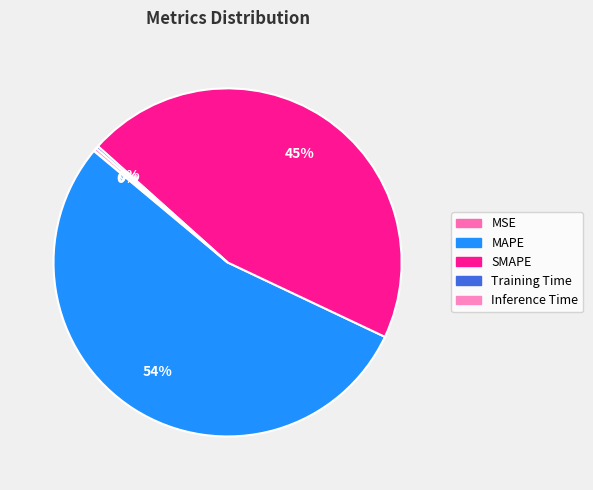

What is the largest slice in the pie chart?

MAPE